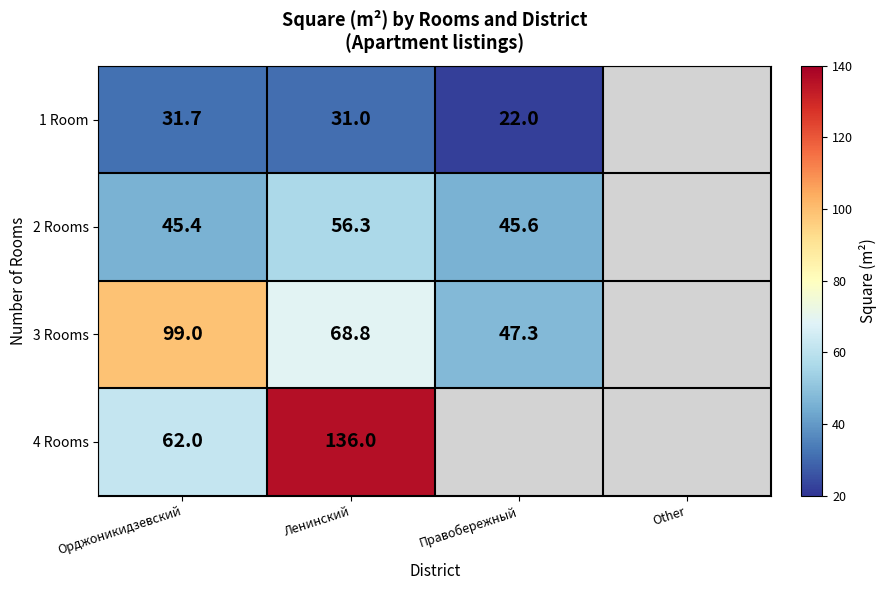

How many distinct data groups are displayed?

4